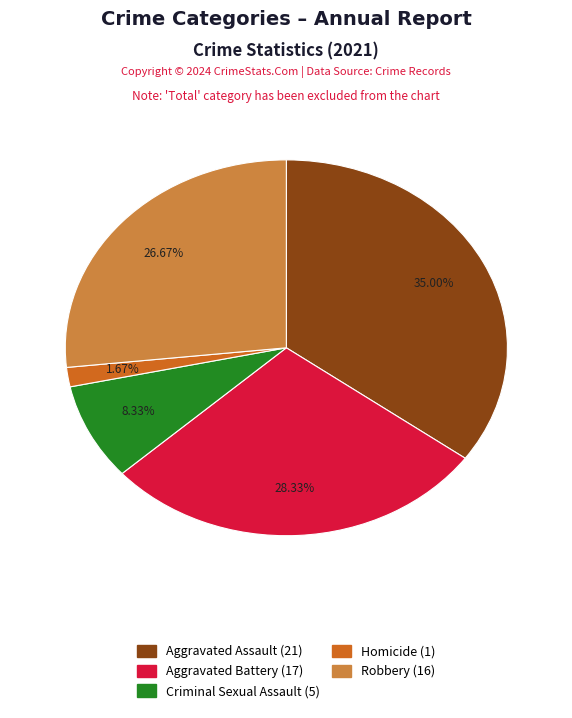

How many segments does this pie chart have?

5